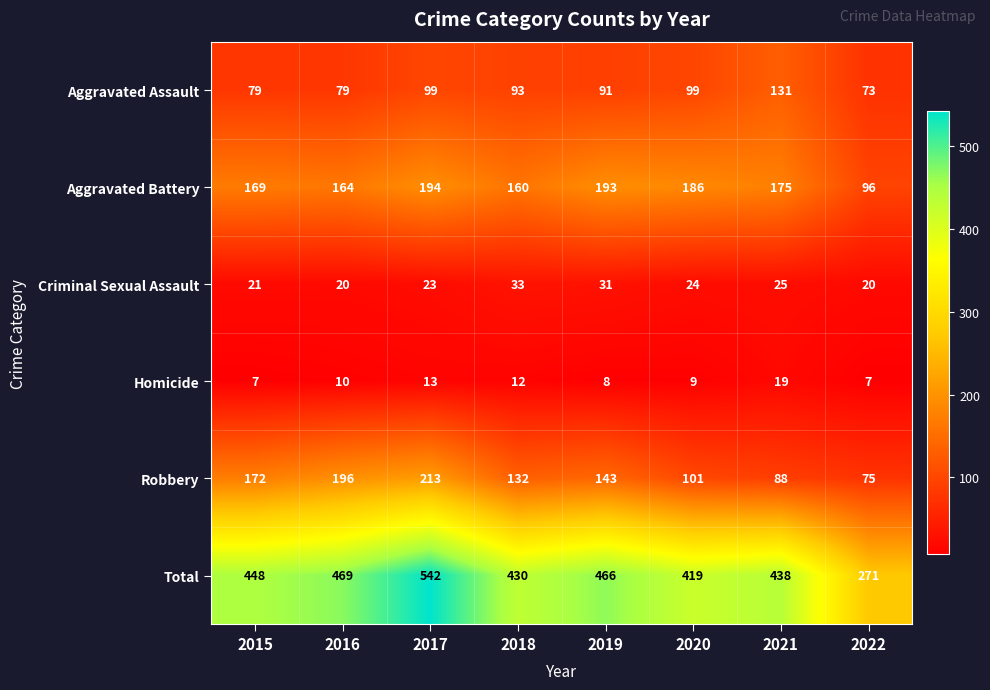

True or false: Total has a value of 438 at 2021.

True